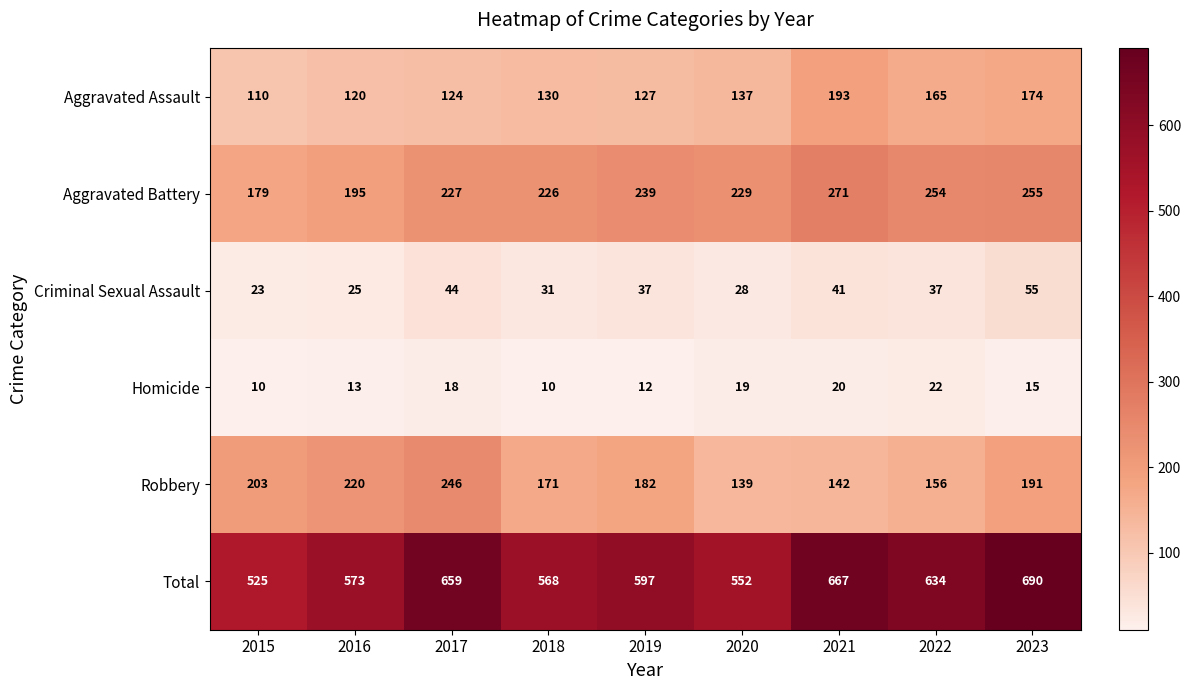

Which label corresponds to the largest value in the chart?

2023